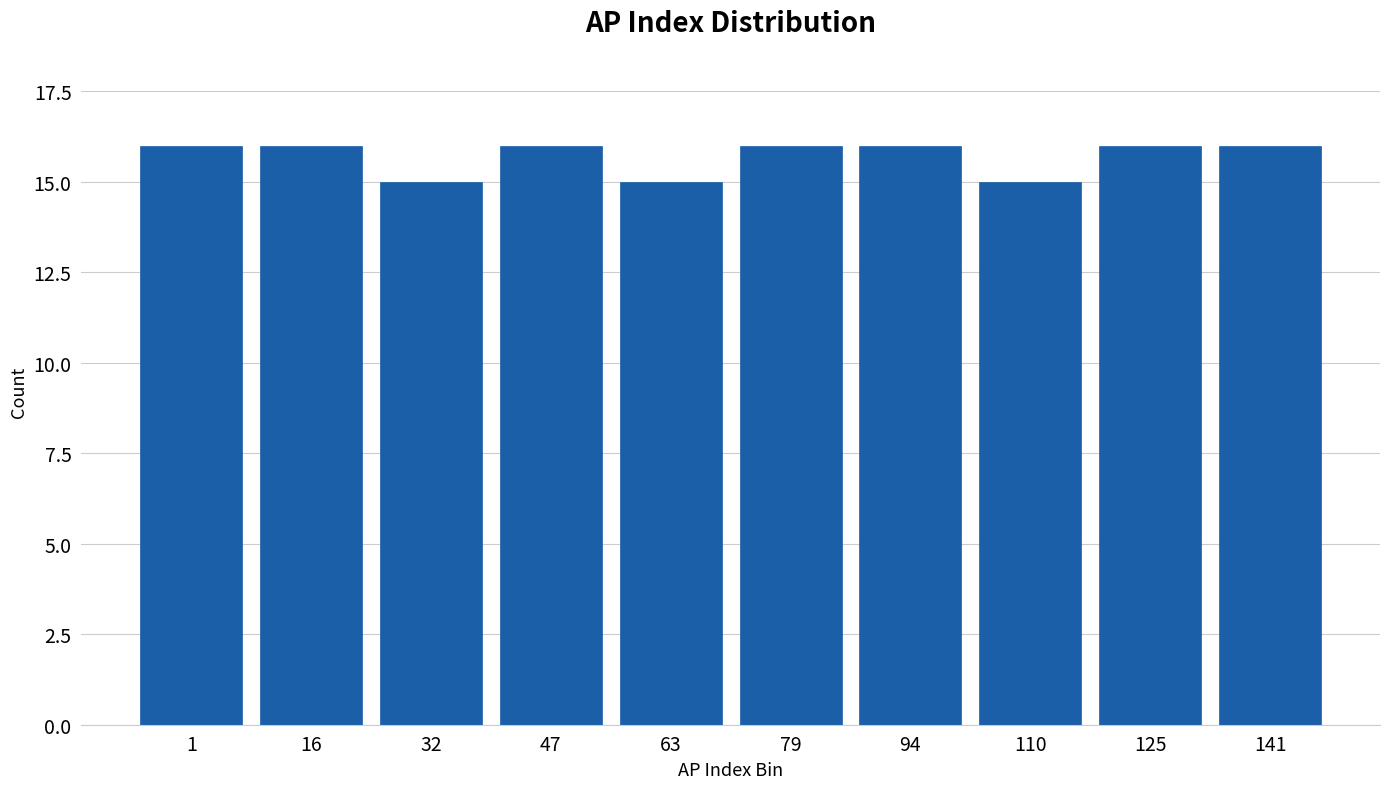

Reading left to right, extract all data points from this chart.

16	16	15	16	15	16	16	15	16	16